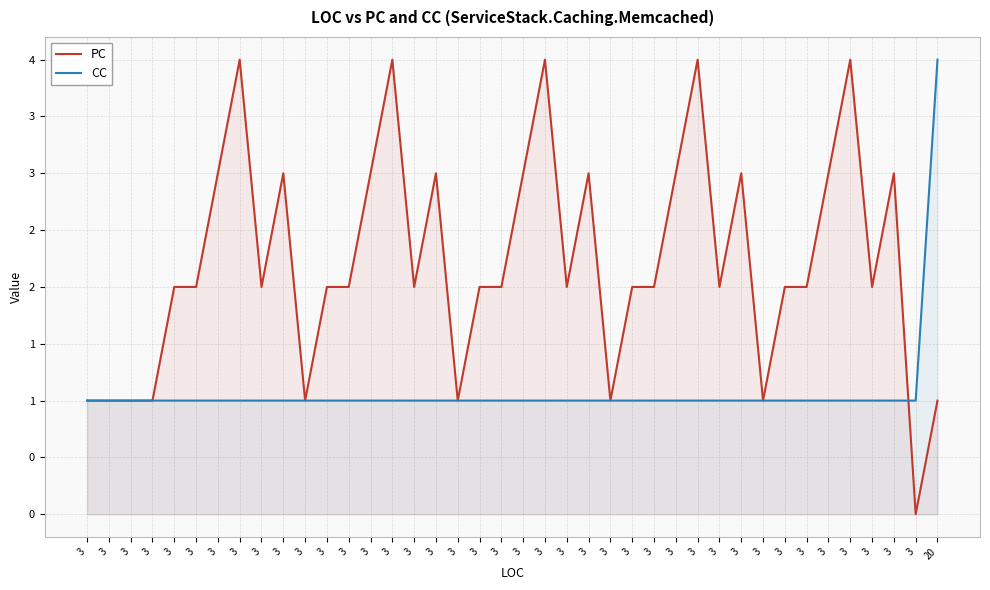

Reading left to right, transcribe all the data shown in this chart.

PC: 1	1	1	1	2	2	3	4	2	3	1	2	2	3	4	2	3	1	2	2	3	4	2	3	1	2	2	3	4	2	3	1	2	2	3	4	2	3	0	1
CC: 1	1	1	1	1	1	1	1	1	1	1	1	1	1	1	1	1	1	1	1	1	1	1	1	1	1	1	1	1	1	1	1	1	1	1	1	1	1	1	4